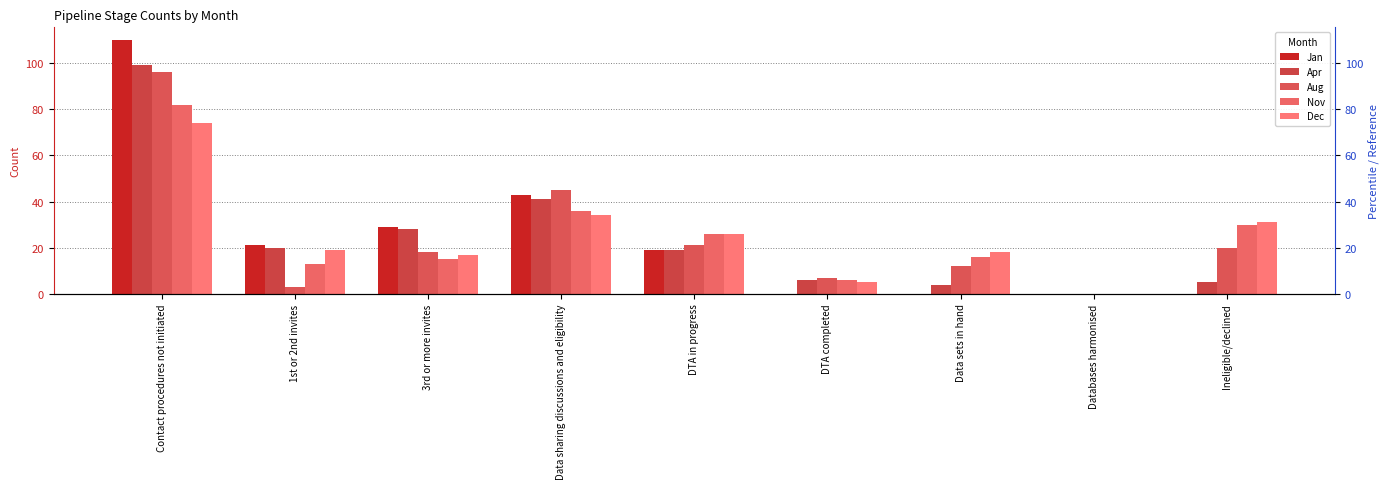

Which series changed the most between DTA in progress and Data sets in hand?

Jan